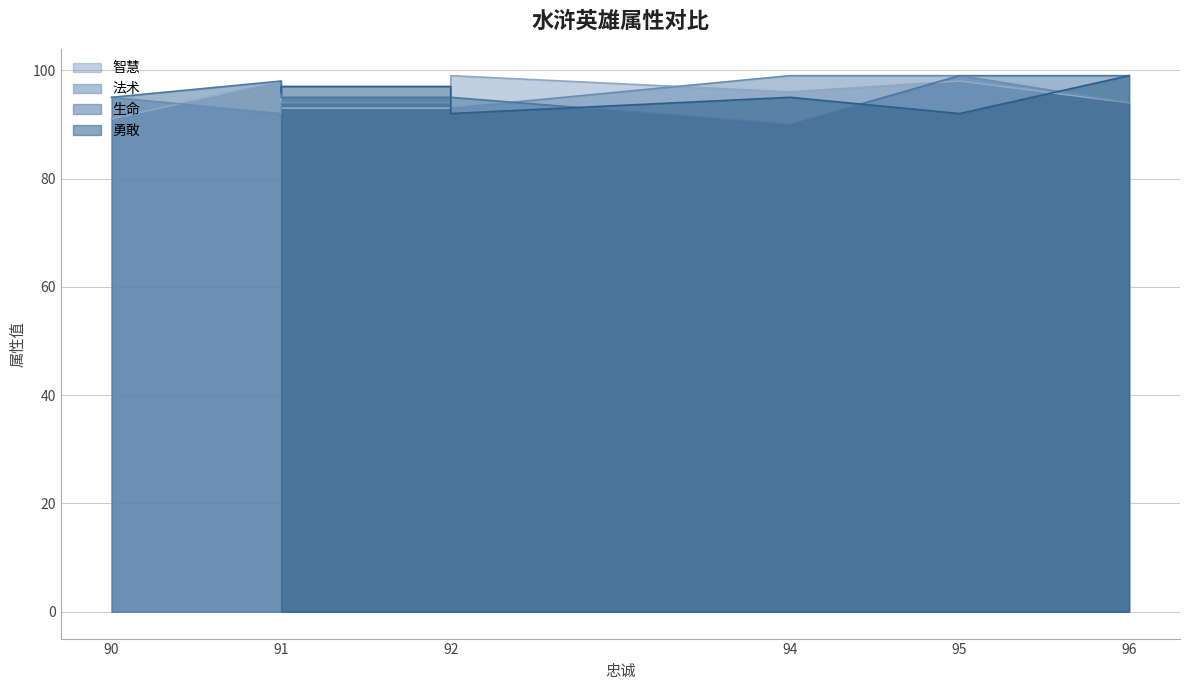

What is the difference between the maximum and minimum values?

6